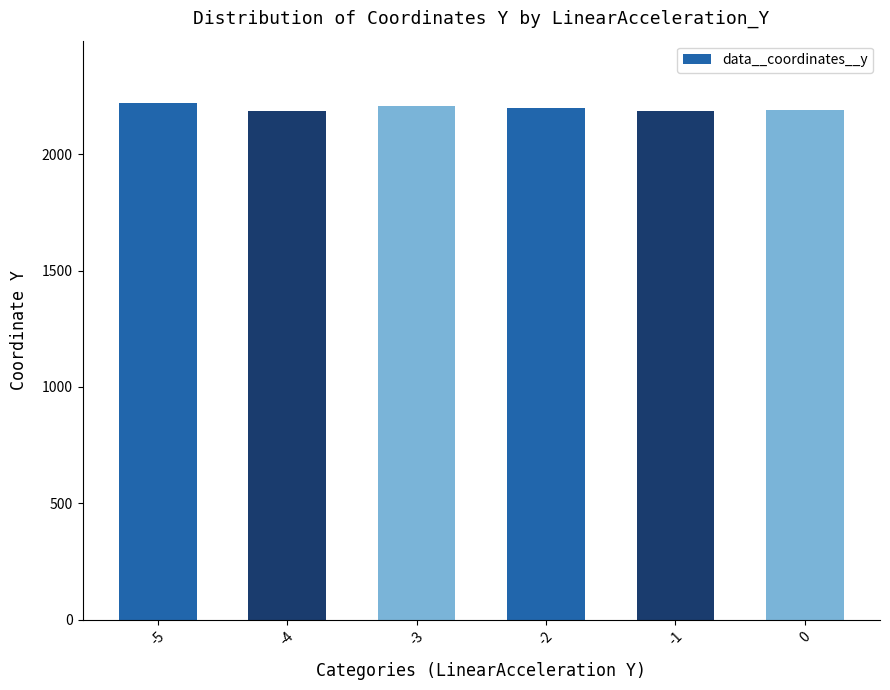

What is the minimum value shown in the chart?

2185